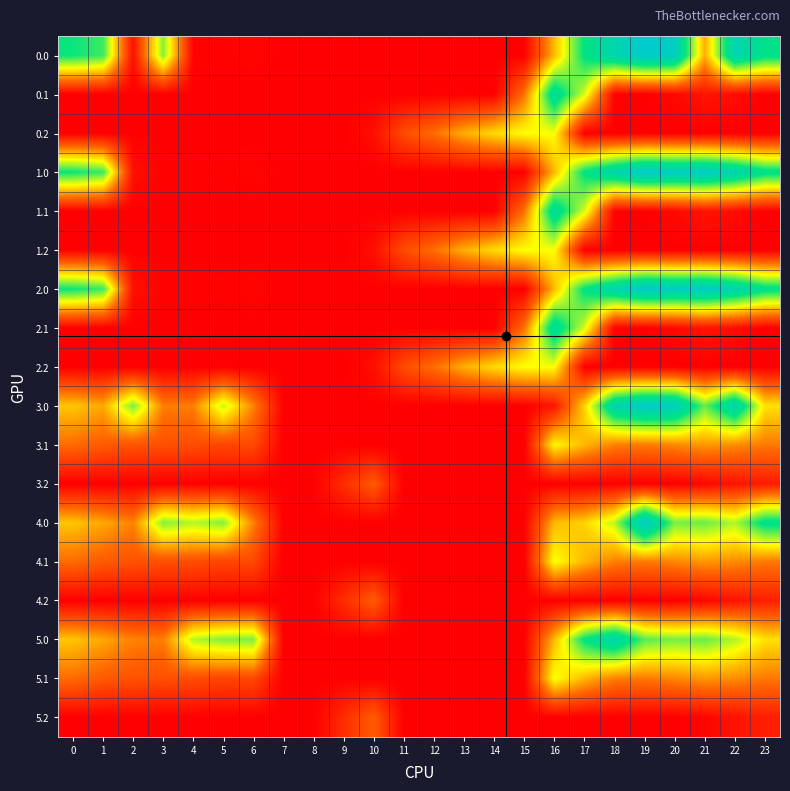

Reading left to right, list all the values displayed in this chart.

0.0: 0=482.0	1=449.5	2=25.5	3=404.4	4=4.9	5=3.8	6=8.0	7=0.0	8=0.0	9=0.0	10=0.0	11=0.0	12=0.0	13=0.0	14=0.0	15=0.0	16=250.9	17=494.8	18=586.7	19=649.2	20=629.9	21=238.4	22=592.3	23=511.3
0.1: 0=0.0	1=0.0	2=0.0	3=0.0	4=0.0	5=0.0	6=0.0	7=0.0	8=0.0	9=0.0	10=0.0	11=0.0	12=0.0	13=0.0	14=0.0	15=173.1	16=547.3	17=351.2	18=5.4	19=0.2	20=14.5	21=32.4	22=19.9	23=0.0
0.2: 0=0.0	1=0.0	2=0.0	3=0.0	4=0.0	5=0.0	6=0.0	7=0.0	8=0.0	9=0.0	10=23.5	11=120.6	12=171.2	13=240.4	14=287.4	15=325.8	16=326.6	17=0.0	18=0.0	19=0.0	20=0.0	21=0.0	22=0.0	23=0.0
1.0: 0=482.0	1=449.5	2=25.5	3=4.4	4=4.9	5=3.8	6=8.0	7=0.0	8=0.0	9=0.0	10=0.0	11=0.0	12=0.0	13=0.0	14=0.0	15=0.0	16=250.9	17=494.8	18=586.7	19=649.2	20=629.9	21=638.4	22=592.3	23=511.3
1.1: 0=0.0	1=0.0	2=0.0	3=0.0	4=0.0	5=0.0	6=0.0	7=0.0	8=0.0	9=0.0	10=0.0	11=0.0	12=0.0	13=0.0	14=0.0	15=173.1	16=547.3	17=351.2	18=5.4	19=0.2	20=14.5	21=32.4	22=19.9	23=0.0
1.2: 0=0.0	1=0.0	2=0.0	3=0.0	4=0.0	5=0.0	6=0.0	7=0.0	8=0.0	9=0.0	10=23.5	11=120.6	12=171.2	13=240.4	14=287.4	15=325.8	16=326.6	17=0.0	18=0.0	19=0.0	20=0.0	21=0.0	22=0.0	23=0.0
2.0: 0=482.0	1=449.5	2=25.5	3=4.4	4=4.9	5=3.8	6=8.0	7=0.0	8=0.0	9=0.0	10=0.0	11=0.0	12=0.0	13=0.0	14=0.0	15=0.0	16=250.9	17=494.8	18=586.7	19=649.2	20=629.9	21=638.4	22=592.3	23=511.3
2.1: 0=0.0	1=0.0	2=0.0	3=0.0	4=0.0	5=0.0	6=0.0	7=0.0	8=0.0	9=0.0	10=0.0	11=0.0	12=0.0	13=0.0	14=0.0	15=173.1	16=547.3	17=351.2	18=5.4	19=0.2	20=14.5	21=32.4	22=19.9	23=0.0
2.2: 0=0.0	1=0.0	2=0.0	3=0.0	4=0.0	5=0.0	6=0.0	7=0.0	8=0.0	9=0.0	10=23.5	11=120.6	12=171.2	13=240.4	14=287.4	15=325.8	16=326.6	17=0.0	18=0.0	19=0.0	20=0.0	21=0.0	22=0.0	23=0.0
3.0: 0=266.0	1=233.5	2=410.3	3=188.4	4=188.9	5=363.0	6=192.0	7=0.0	8=0.0	9=0.0	10=0.0	11=0.0	12=0.0	13=0.0	14=0.0	15=0.0	16=34.9	17=278.8	18=586.7	19=649.2	20=629.9	21=422.4	22=592.3	23=295.3
3.1: 0=168.6	1=145.1	2=131.9	3=126.7	4=123.6	5=109.7	6=116.2	7=1.1	8=0.0	9=0.0	10=0.0	11=0.0	12=0.0	13=0.0	14=0.0	15=0.0	16=318.6	17=250.6	18=189.4	19=184.2	20=198.5	21=216.4	22=203.9	23=183.4
3.2: 0=0.0	1=0.0	2=0.0	3=0.0	4=0.0	5=0.0	6=0.0	7=0.0	8=0.0	9=72.5	10=143.2	11=0.0	12=0.0	13=0.0	14=0.0	15=0.0	16=0.0	17=0.0	18=0.0	19=0.0	20=0.0	21=10.4	22=31.4	23=44.3
4.0: 0=265.0	1=232.5	2=193.3	3=404.4	4=373.1	5=403.8	6=191.0	7=0.0	8=0.0	9=0.0	10=0.0	11=0.0	12=0.0	13=0.0	14=0.0	15=0.0	16=250.9	17=277.8	18=369.7	19=649.2	20=412.9	21=421.4	22=375.3	23=511.3
4.1: 0=167.6	1=144.1	2=130.9	3=125.7	4=122.6	5=108.7	6=115.2	7=0.1	8=0.0	9=0.0	10=0.0	11=0.0	12=0.0	13=0.0	14=0.0	15=0.0	16=330.3	17=249.6	18=188.4	19=183.2	20=197.5	21=215.4	22=202.9	23=182.4
4.2: 0=0.0	1=0.0	2=0.0	3=0.0	4=0.0	5=0.0	6=0.0	7=0.0	8=0.0	9=71.5	10=146.2	11=0.0	12=0.0	13=0.0	14=0.0	15=0.0	16=0.0	17=0.0	18=0.0	19=0.0	20=0.0	21=9.4	22=30.4	23=49.2
5.0: 0=265.0	1=232.5	2=193.3	3=187.4	4=373.1	5=403.8	6=408.0	7=0.0	8=0.0	9=0.0	10=0.0	11=0.0	12=0.0	13=0.0	14=0.0	15=0.0	16=250.9	17=494.8	18=586.7	19=432.2	20=412.9	21=421.4	22=375.3	23=294.3
5.1: 0=167.6	1=144.1	2=130.9	3=125.7	4=122.6	5=108.7	6=115.2	7=0.1	8=0.0	9=0.0	10=0.0	11=0.0	12=0.0	13=0.0	14=0.0	15=0.0	16=330.3	17=249.6	18=188.4	19=183.2	20=197.5	21=215.4	22=202.9	23=182.4
5.2: 0=0.0	1=0.0	2=0.0	3=0.0	4=0.0	5=0.0	6=0.0	7=0.0	8=0.0	9=71.5	10=146.2	11=0.0	12=0.0	13=0.0	14=0.0	15=0.0	16=0.0	17=0.0	18=0.0	19=0.0	20=0.0	21=9.4	22=30.4	23=49.2